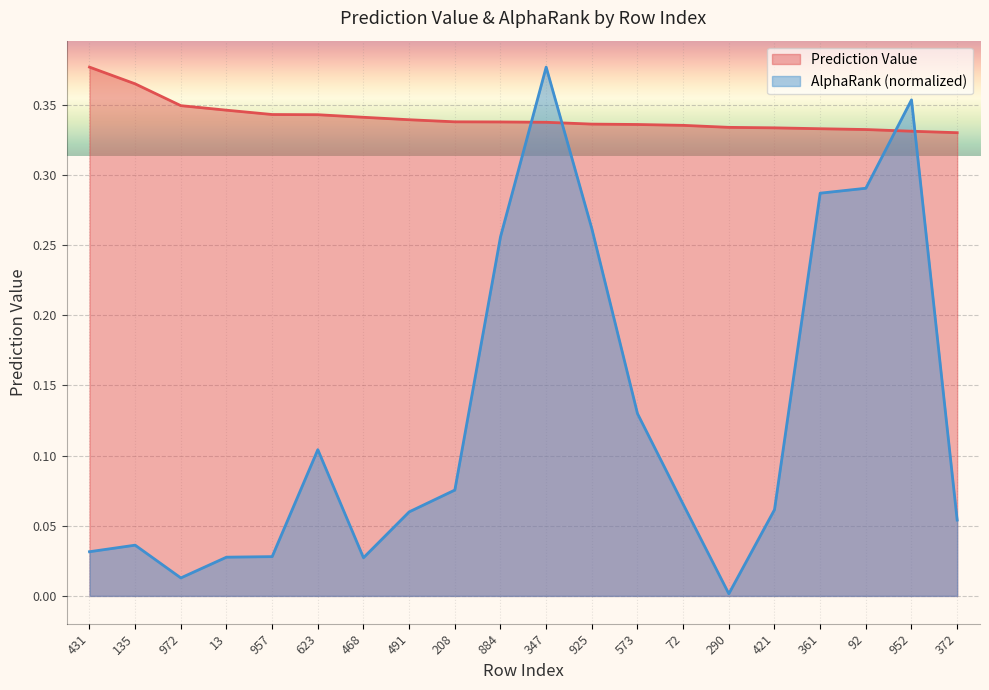

True or false: Prediction Value and AlphaRank intersect in this chart.

True